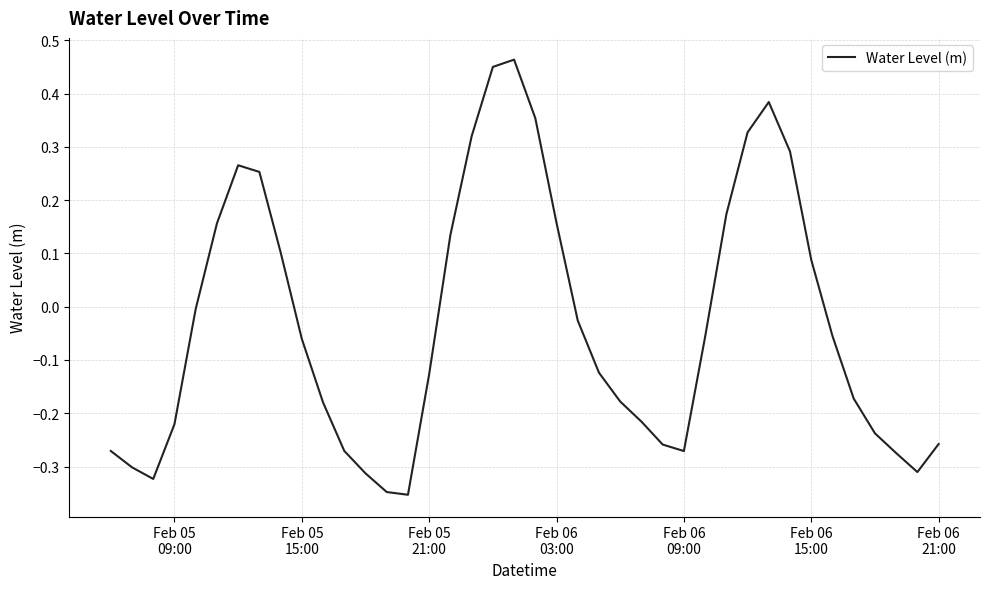

What is the difference between the maximum and minimum values?

0.8